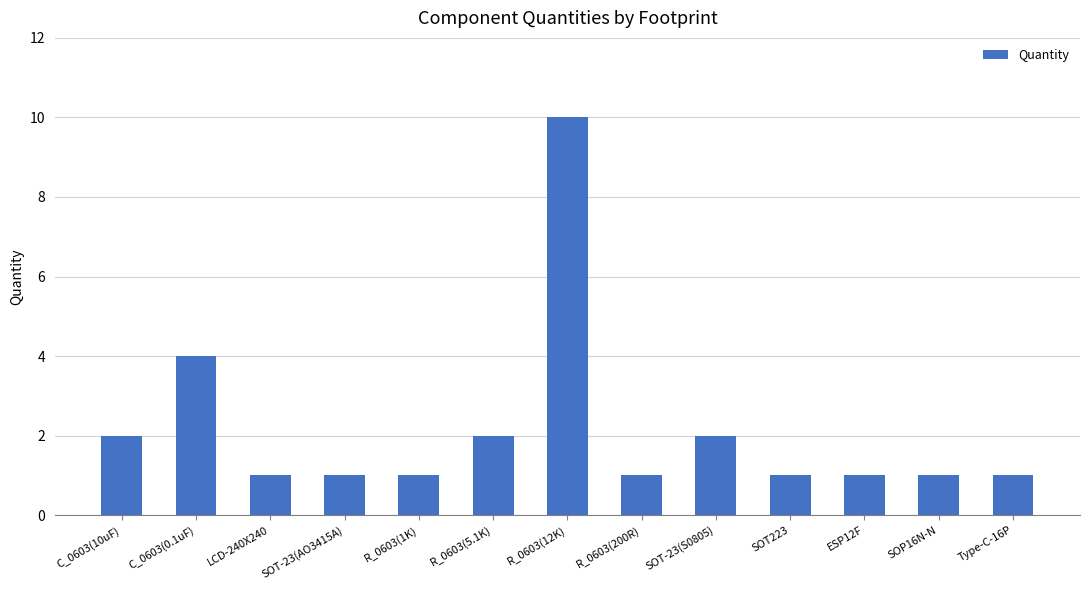

What is the label of the 8th bar from the left?

R_0603(200R)